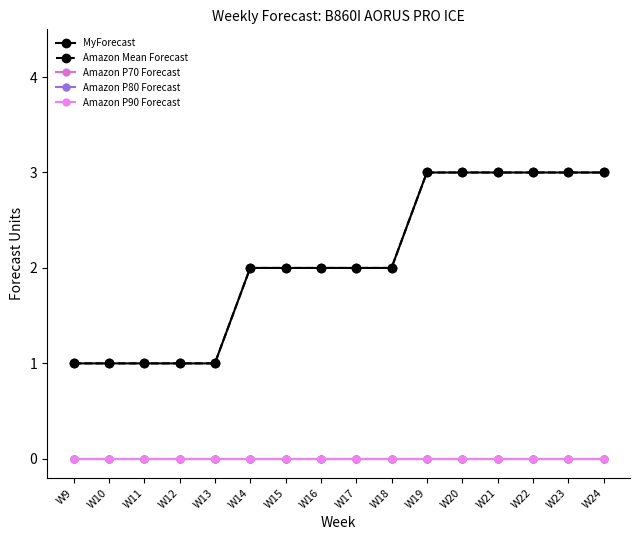

The value of Amazon Mean Forecast at W24 is 5. True or false?

False